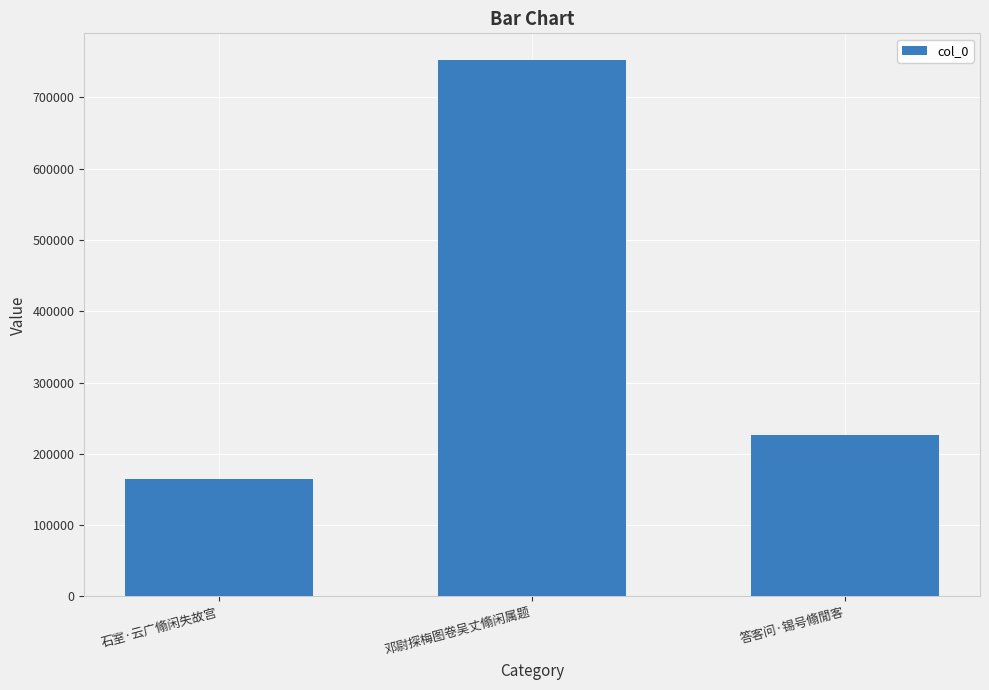

Does the chart contain stacked bars?

No